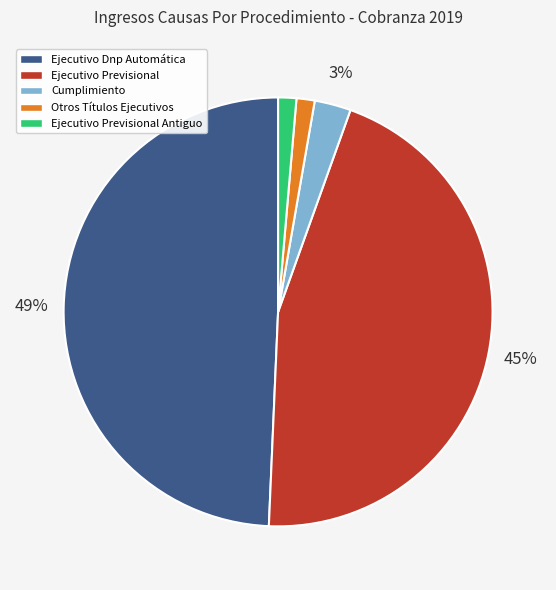

What percentage is the Otros Títulos Ejecutivos slice, to the nearest percent?

1%